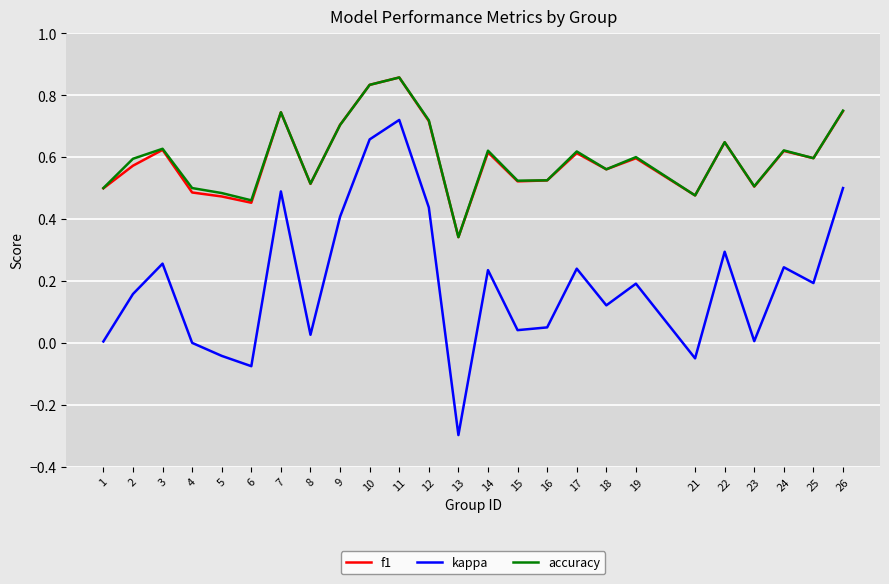

Which series changed the most between 4 and 7?

kappa